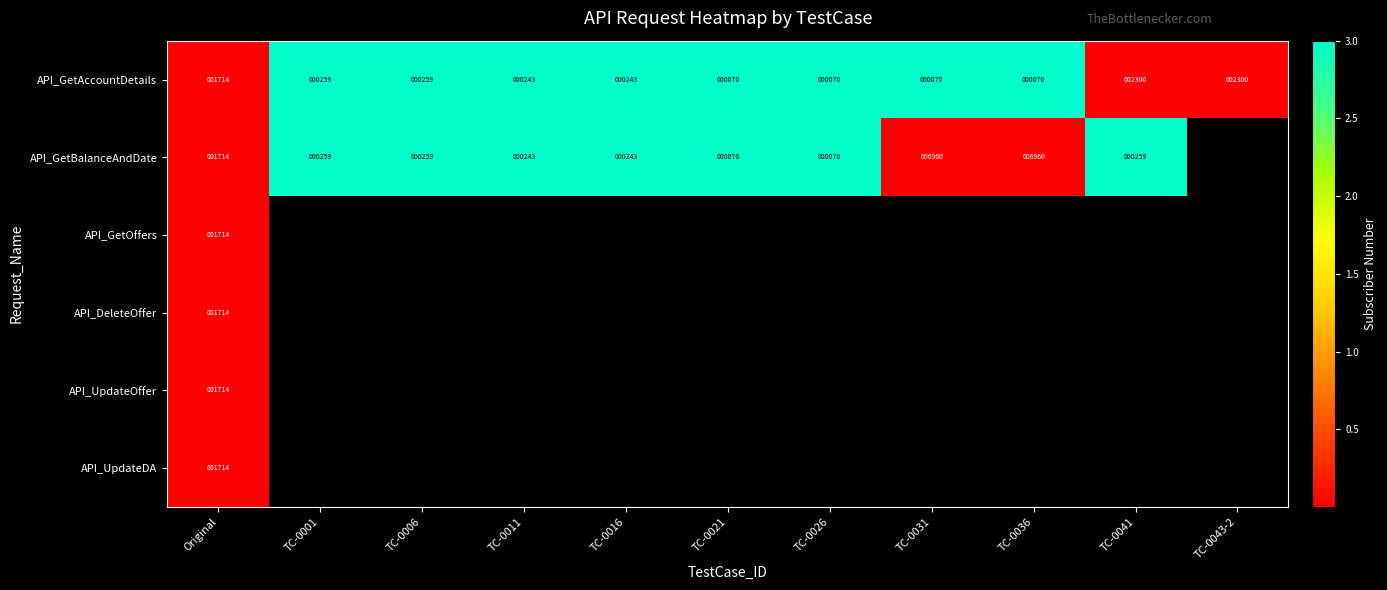

The API_GetBalanceAndDate series shows 70 at TC-0021. True or false?

True